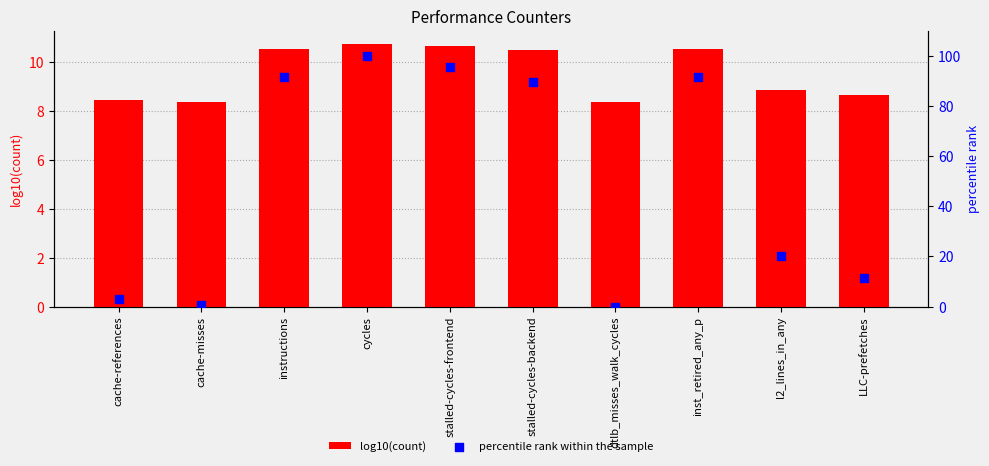

What is the total value across all series at l2_lines_in_any?

29.1